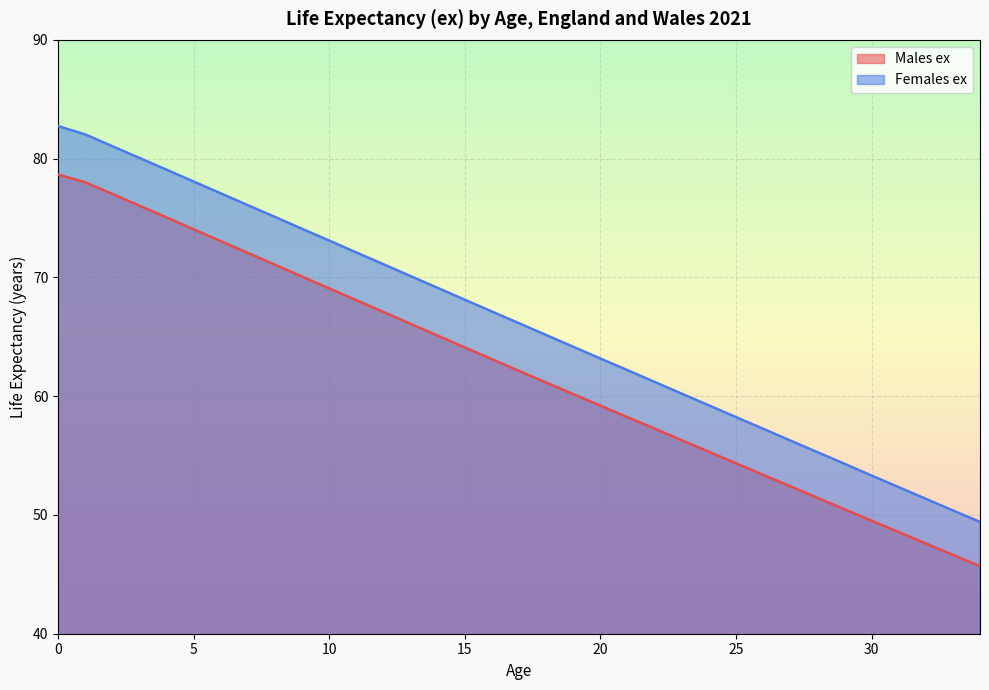

Which series has the largest total across all categories?

Females ex